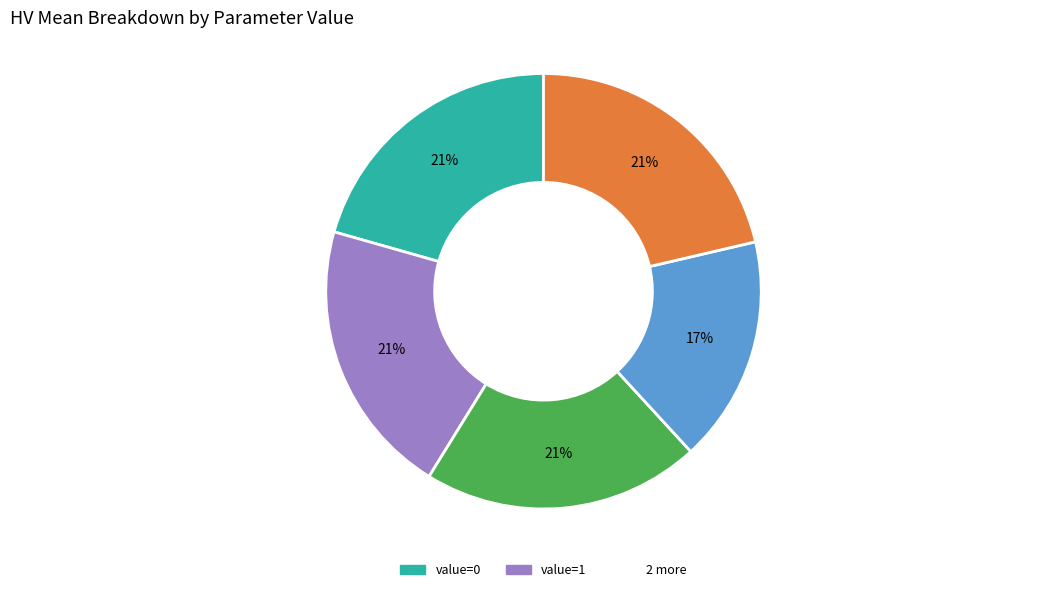

To the nearest percent, what is the average slice percentage?

20%